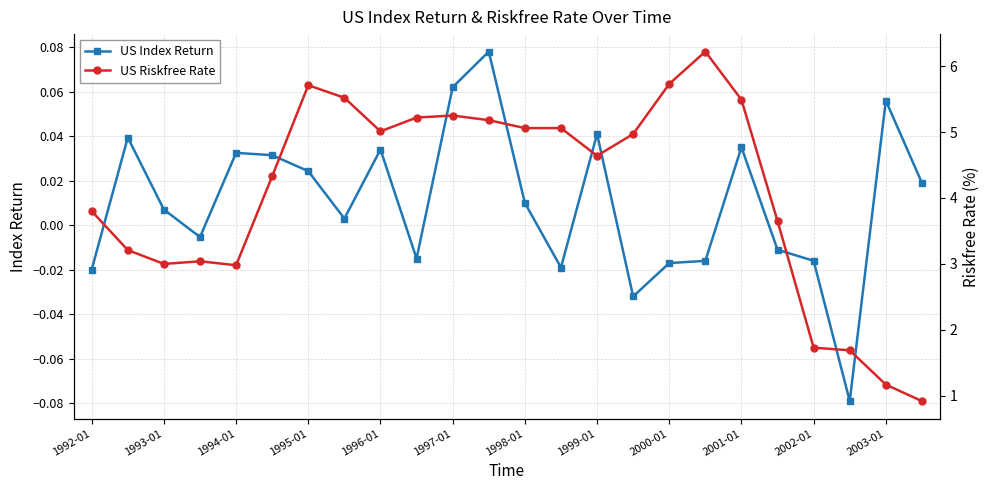

The value of US Index Return at 1997-01 is 0.0. True or false?

False